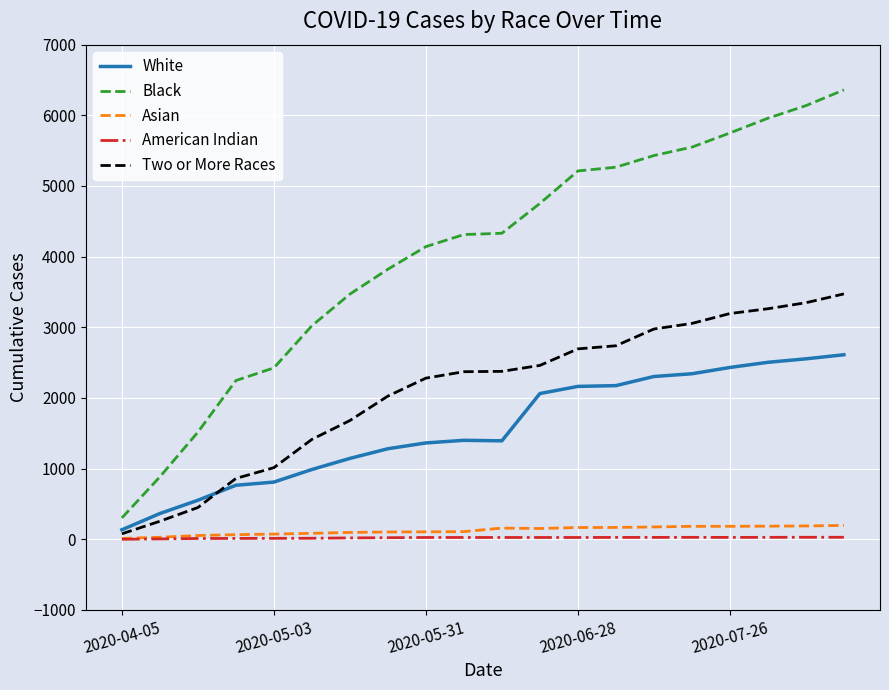

How many lines are shown in the chart?

5